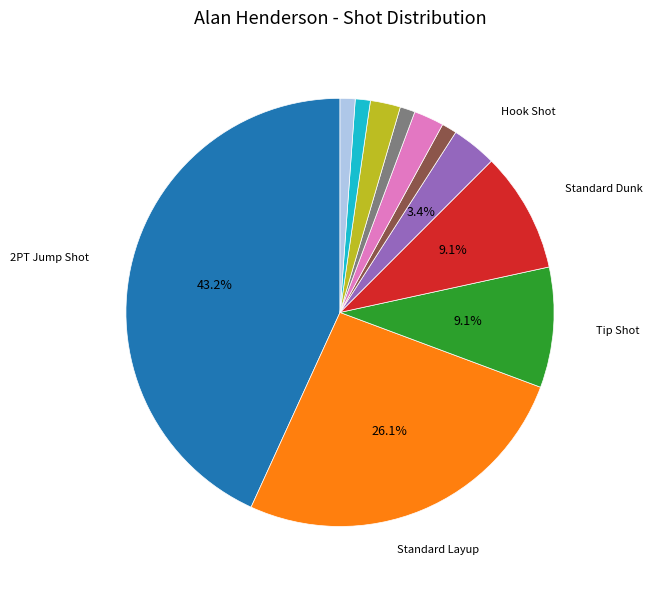

To the nearest percent, what is the difference between the largest and smallest slice percentages?

42%